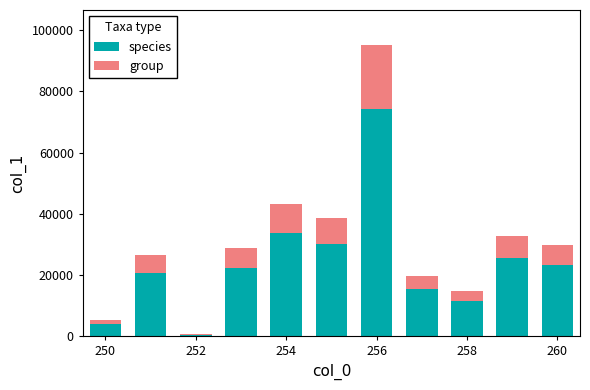

What are all the series names shown in the legend?

species, group